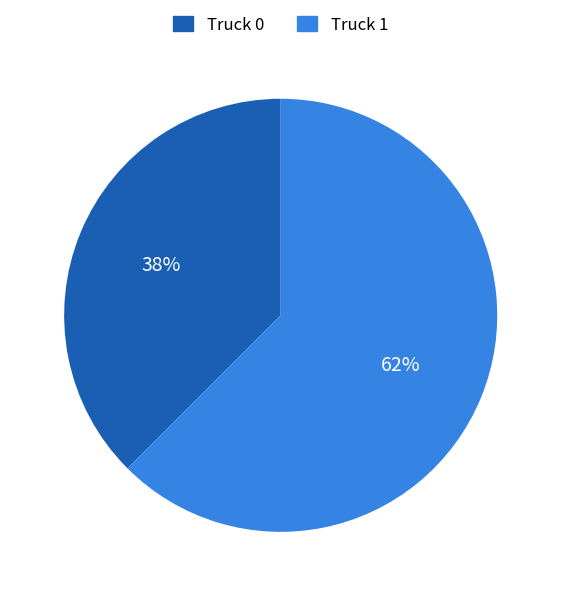

Which has a higher value, Truck 0 or Truck 1?

Truck 1